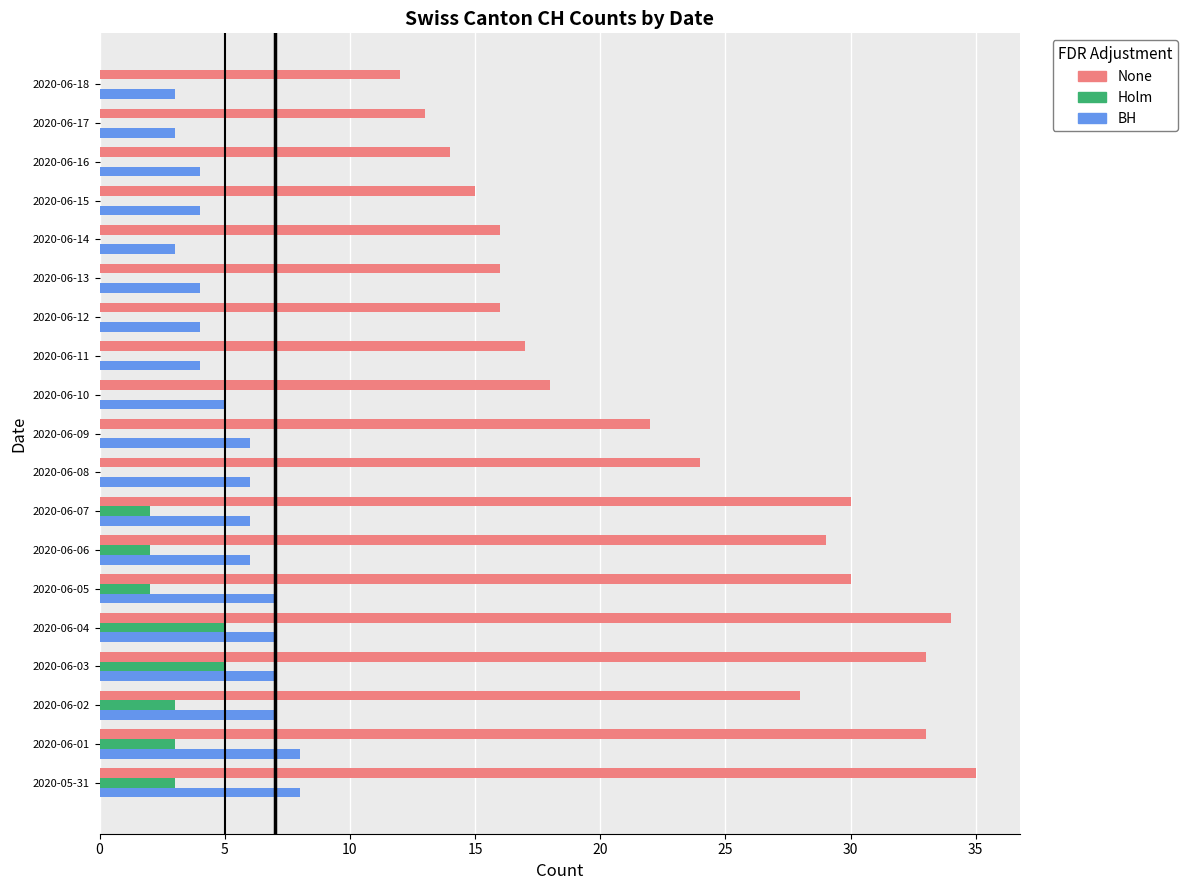

Is the value of Holm at 2020-06-02 greater than the value of None at 2020-06-03?

No